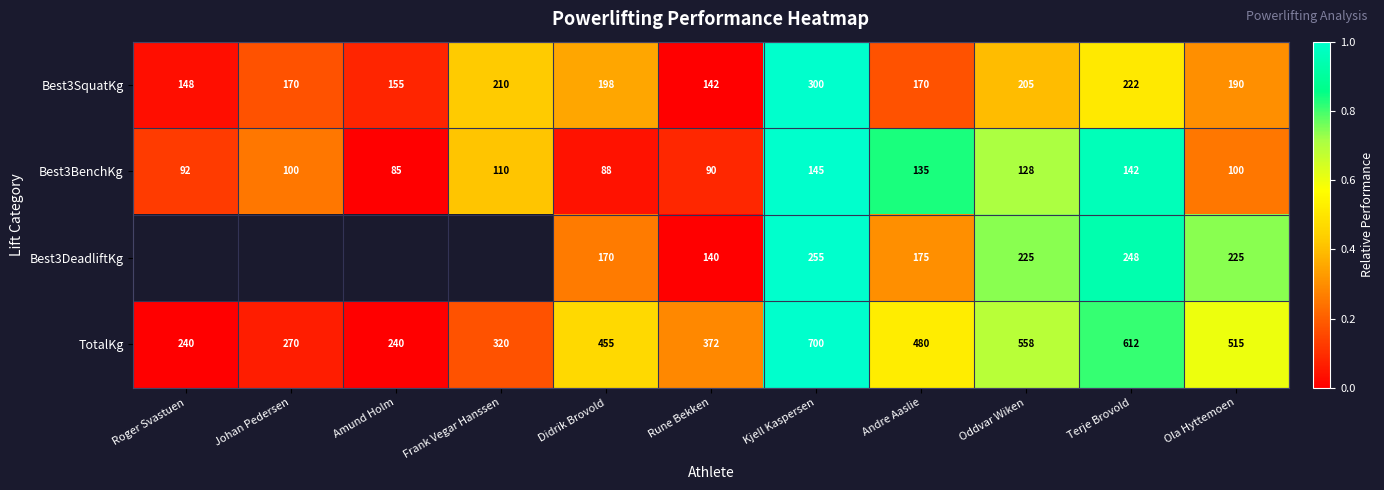

How many values in the Best3SquatKg series are below 190?

5